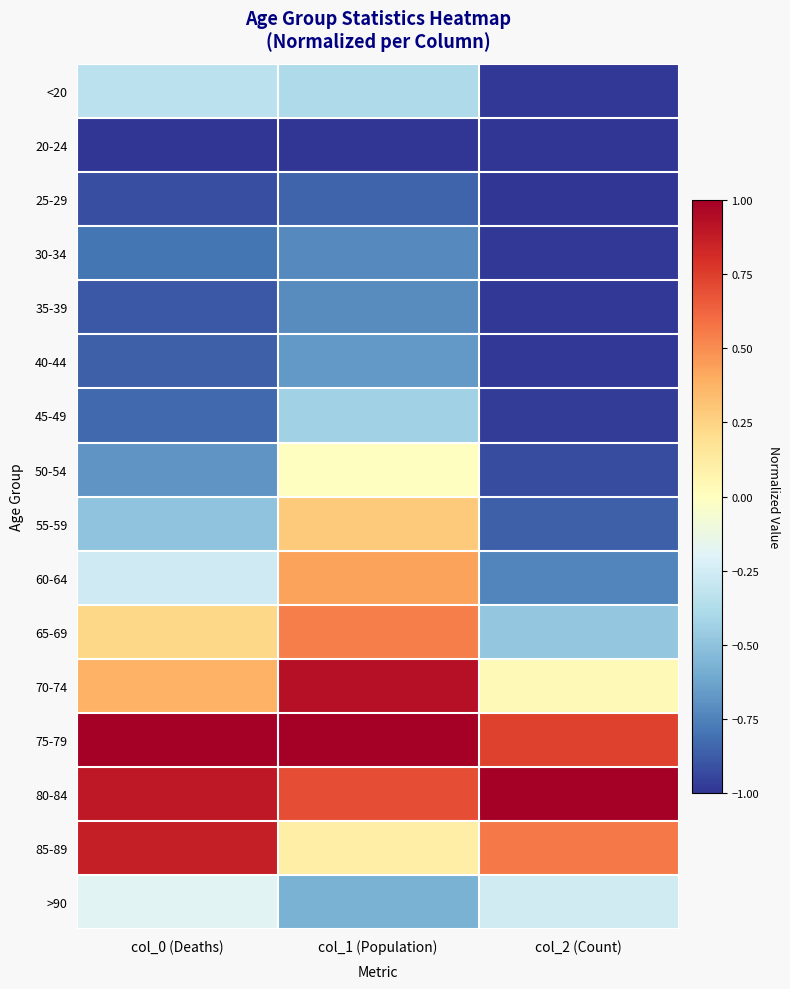

Which series has the largest total across all categories?

75-79